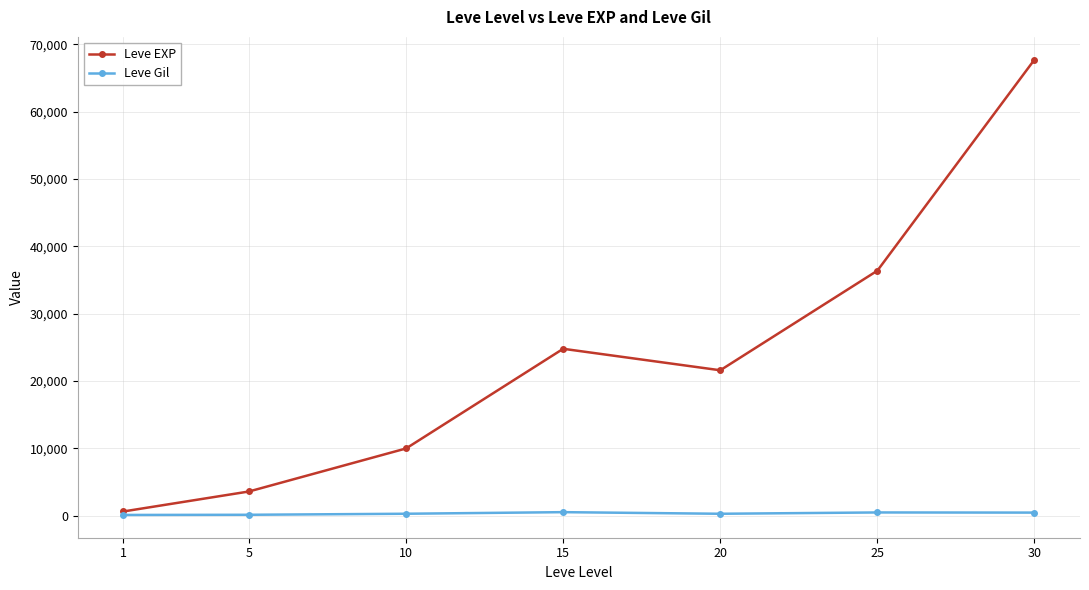

Is it true that Leve Gil equals 529 at 15?

True